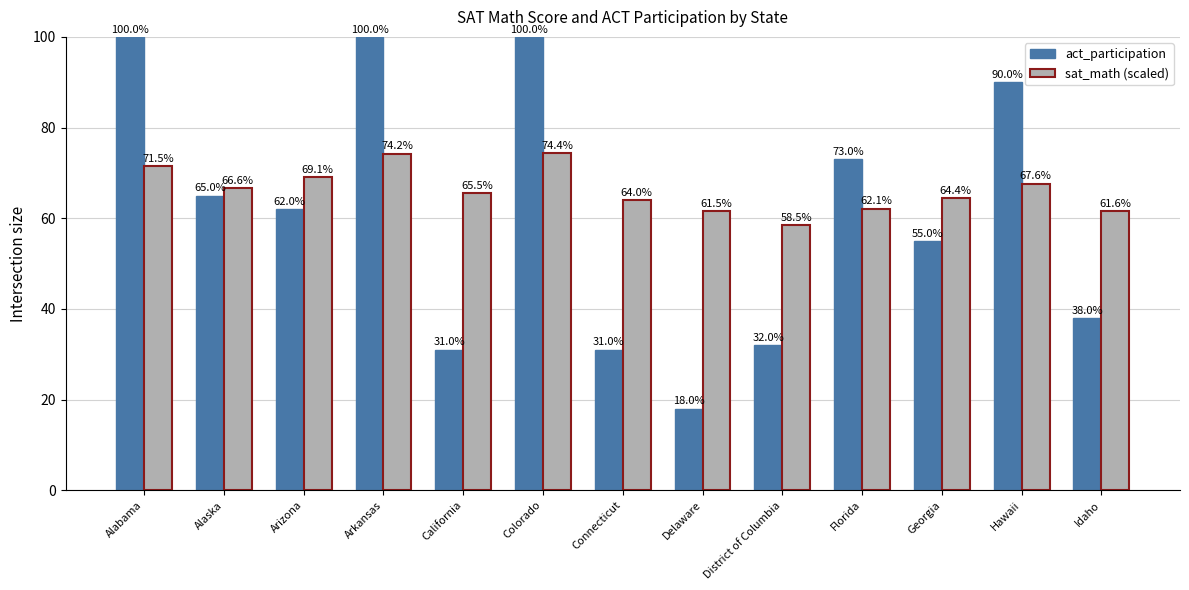

What is the total value across all series at Arizona?

131.1